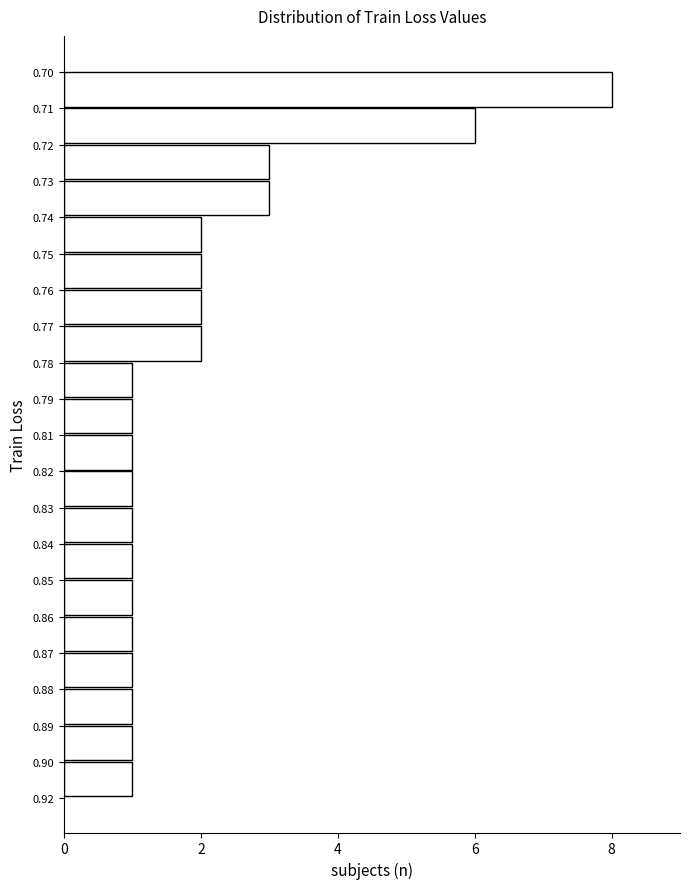

Reading top to bottom, list all the values displayed in this chart.

8	6	3	3	2	2	2	2	1	1	1	1	1	1	1	1	1	1	1	1